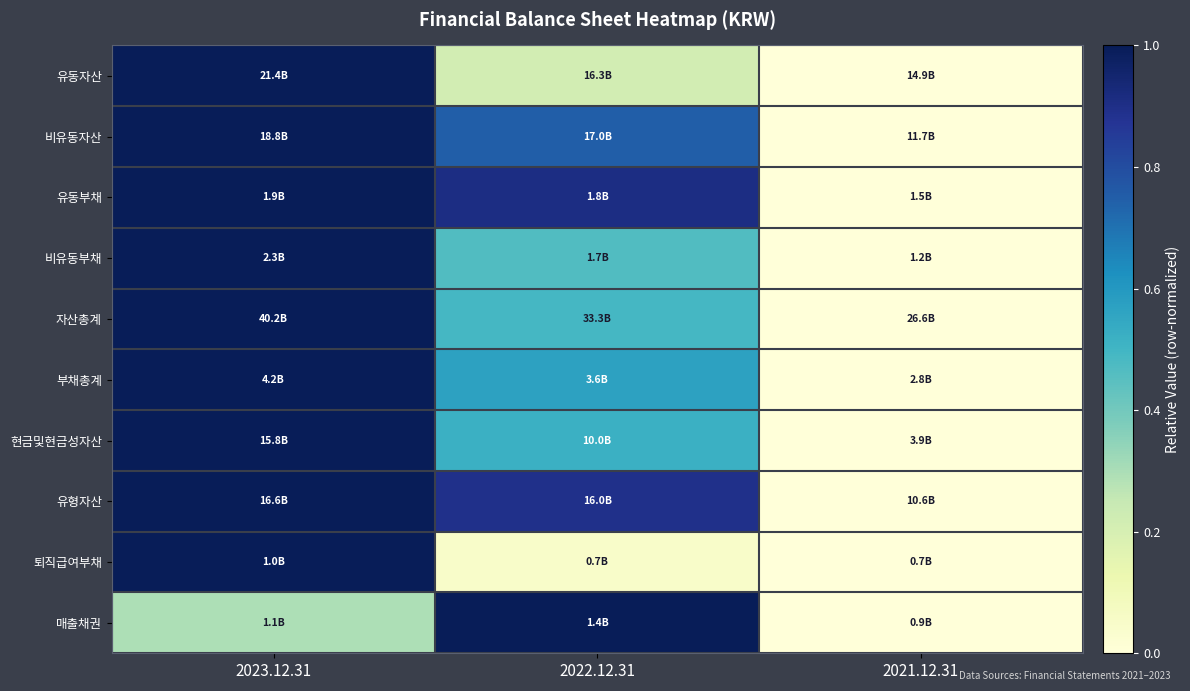

At which category is the sum across all series the highest?

2023.12.31